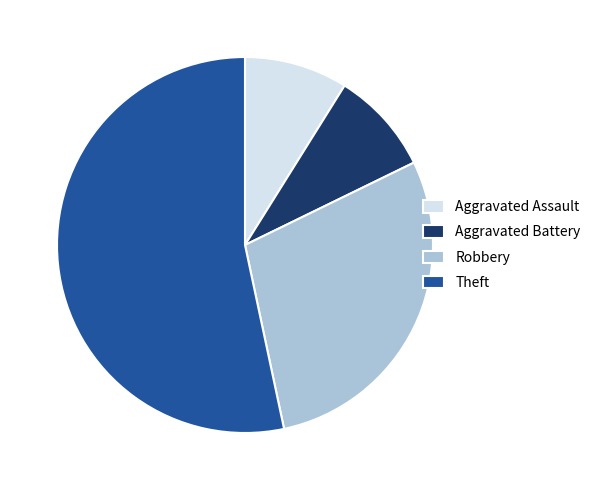

How many slices are in this pie chart?

4